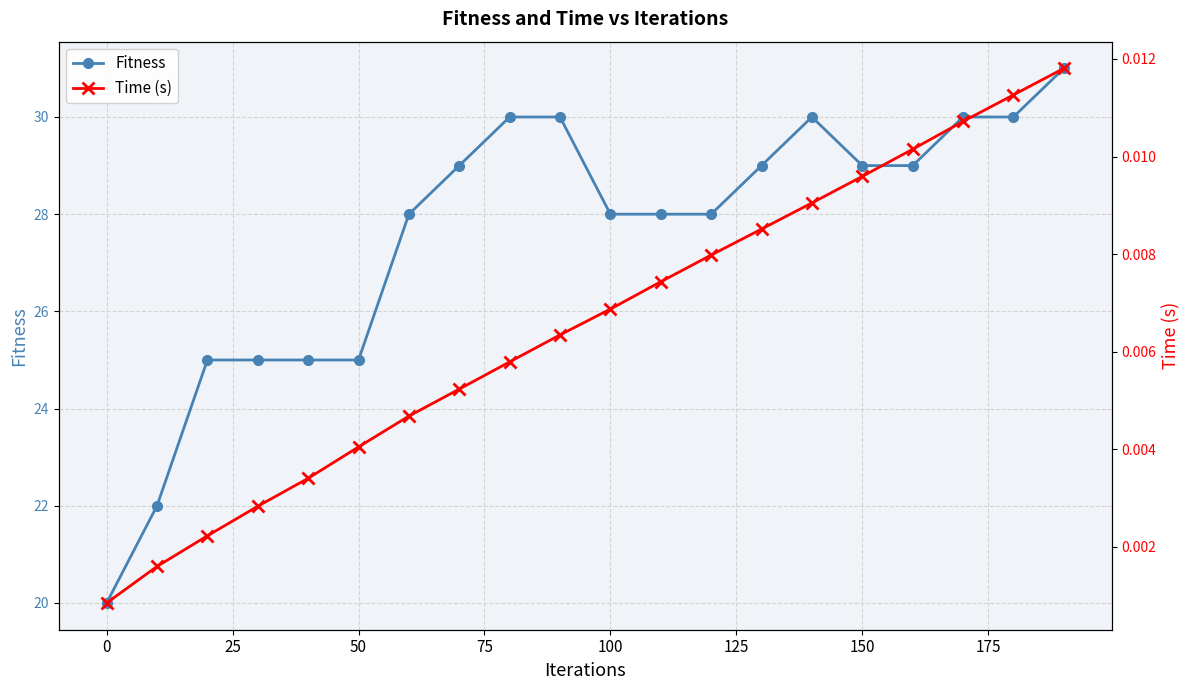

True or false: Fitness has a value of 25 at 50.

True